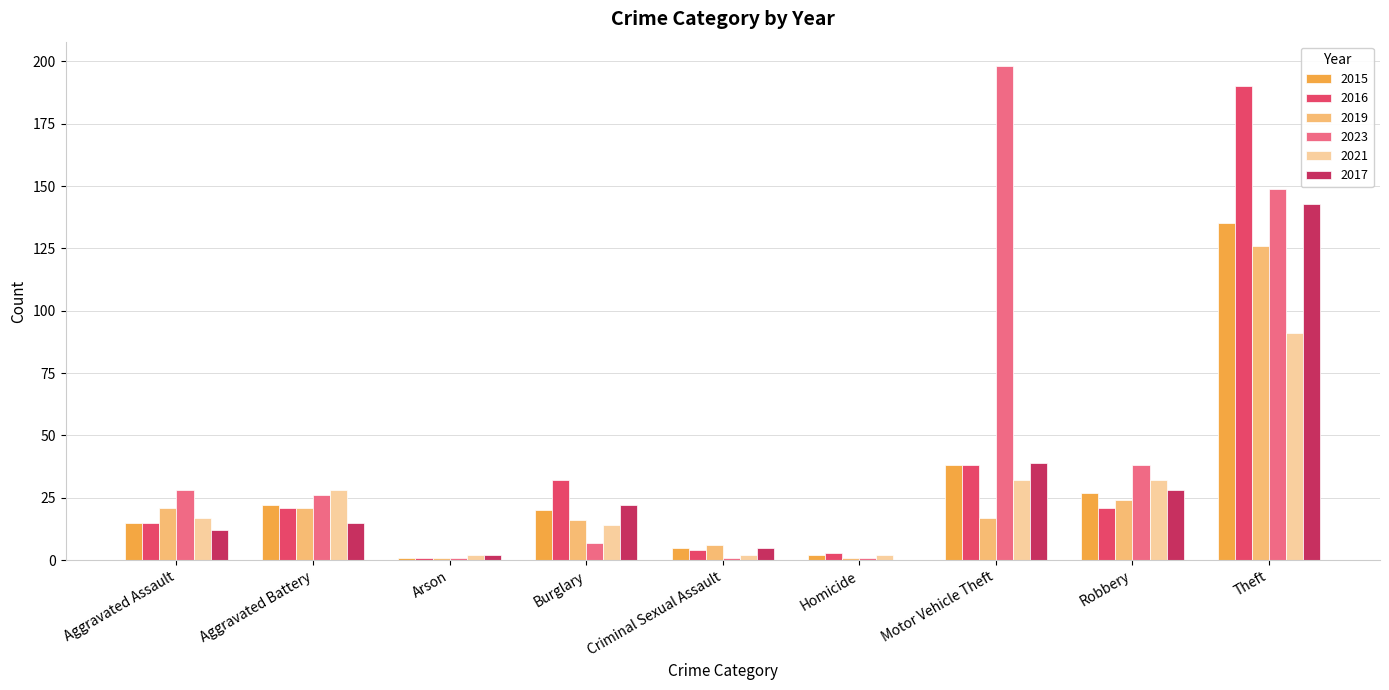

Which series changed the most between Burglary and Motor Vehicle Theft?

2023